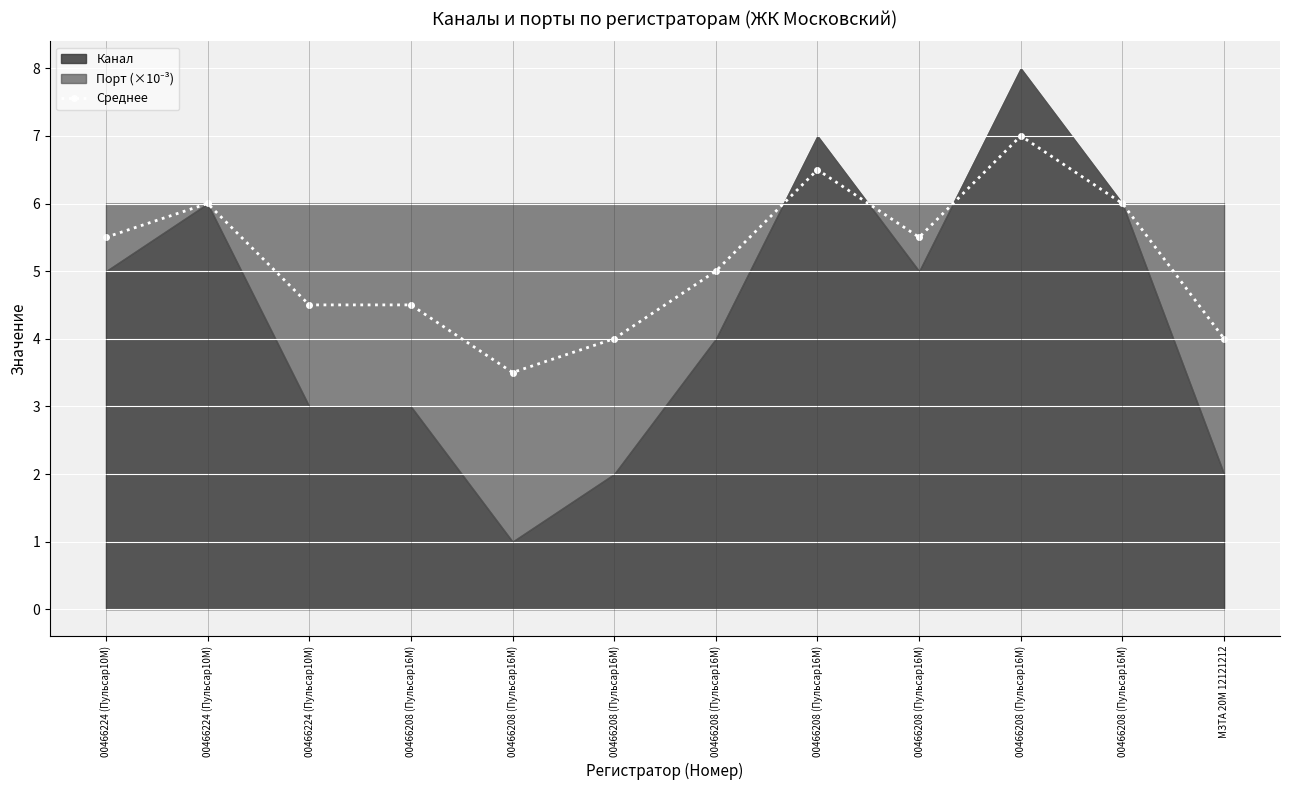

True or false: the data has more than 1 interior local peaks.

True